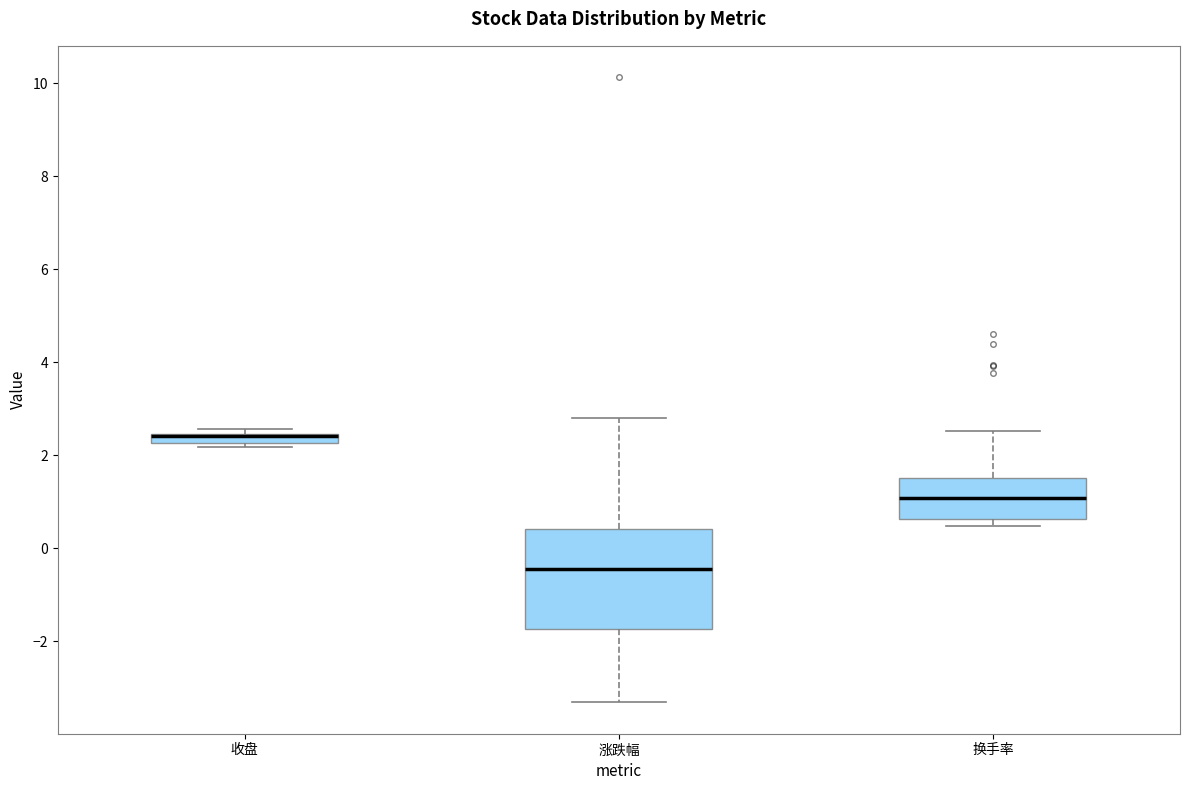

Where is the upper edge of the box for 换手率 on the y-axis? The values are not printed on the chart, so give them approximately, as read against the axis.

1.4